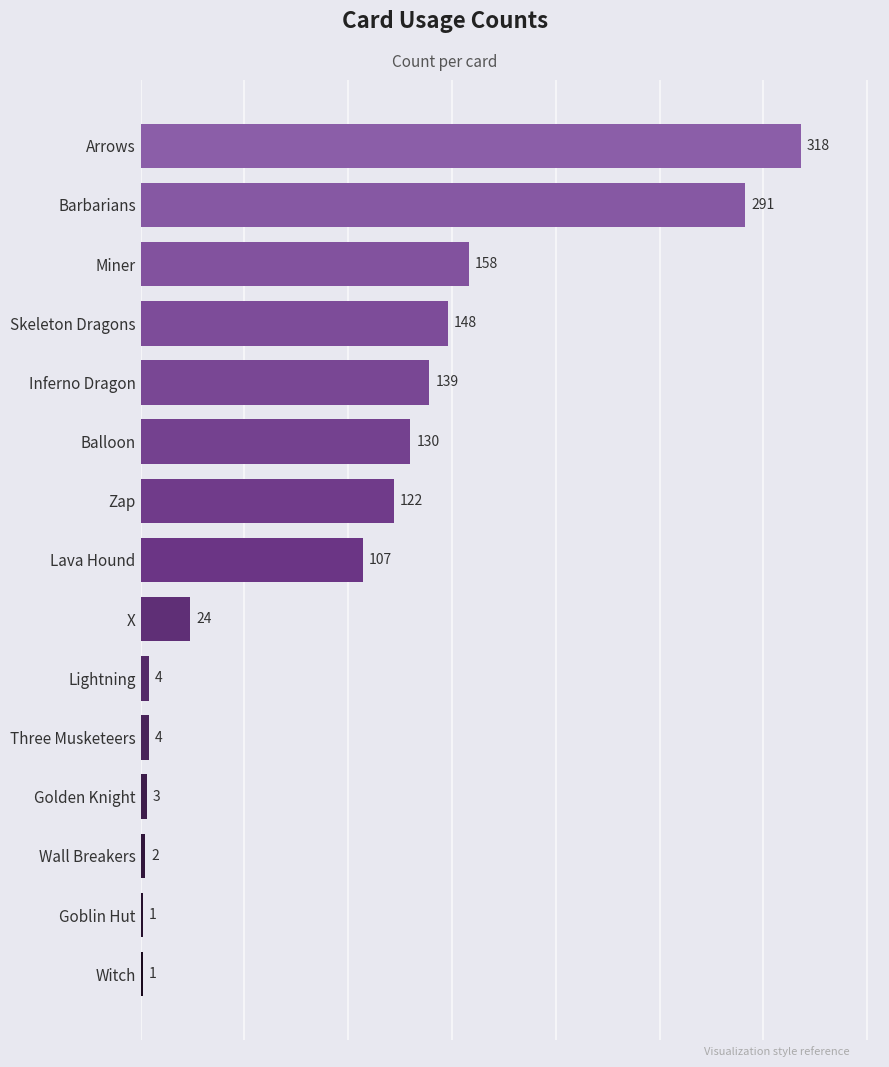

Between Skeleton Dragons and Balloon, which is larger?

Skeleton Dragons